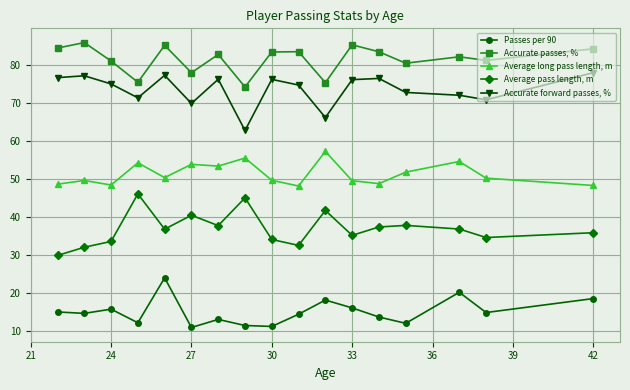

Which series has the largest total across all categories?

Accurate passes, %